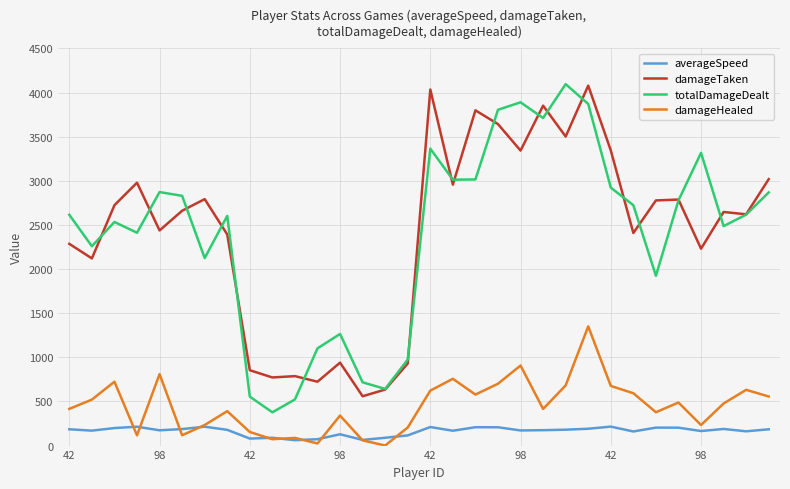

What is the lowest value of the totalDamageDealt series?

377.0